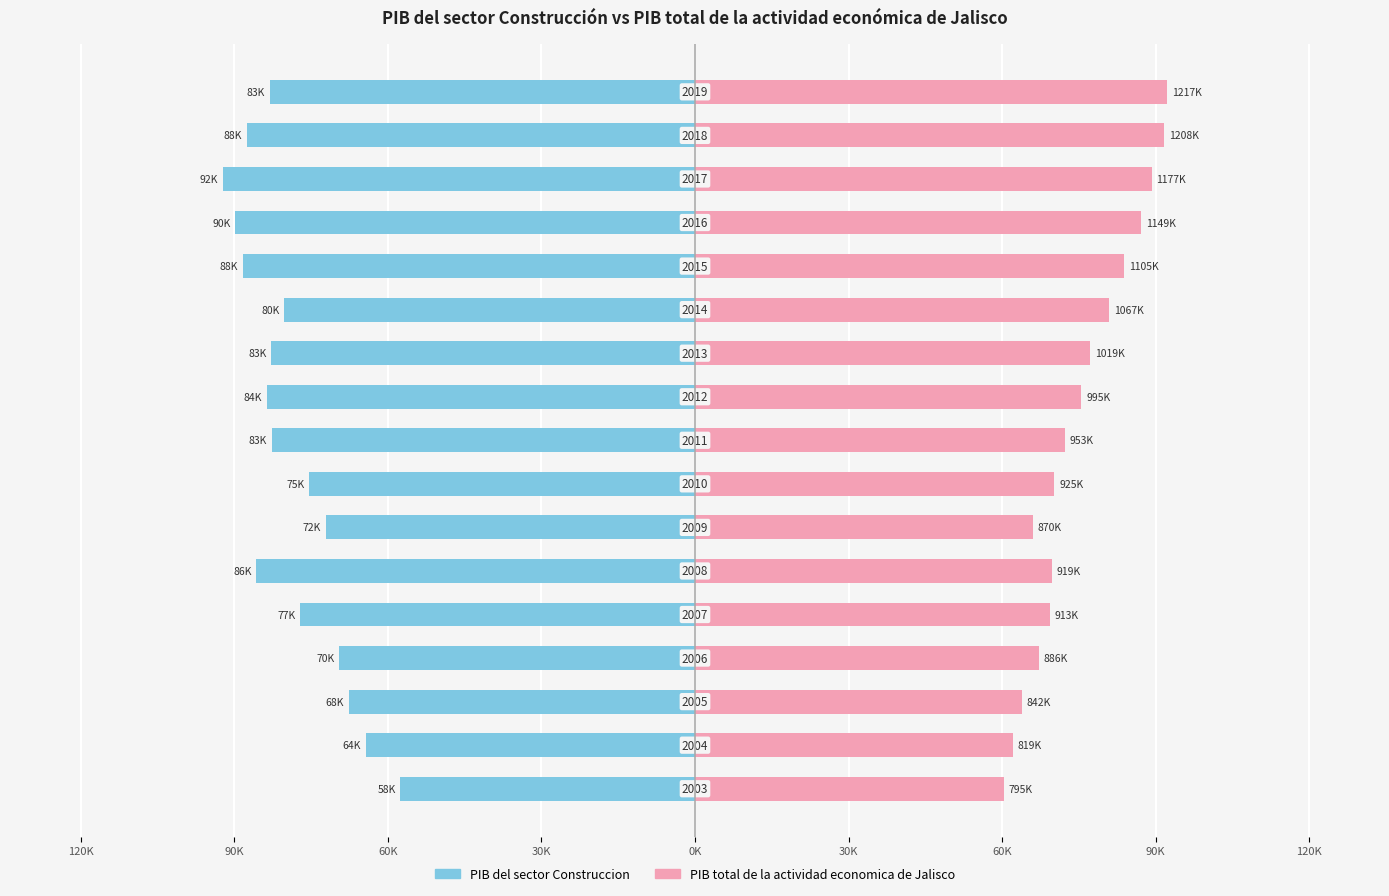

Reading right to left, extract all data points from this chart.

PIB del sector Construccion: -83221.1	-87639.4	-92455.8	-89930.2	-88486.7	-80384.0	-82954.5	-83805.4	-82857.6	-75457.3	-72298.9	-85835.1	-77213.3	-69604.1	-67769.2	-64374.0	-57668.9
PIB total de la actividad economica de Jalisco: 92455.8	91795.5	89404.6	87316.1	83954.2	81095.0	77396.2	75626.3	72424.5	70313.9	66130.8	69797.4	69384.5	67323.0	63988.8	62249.4	60404.5